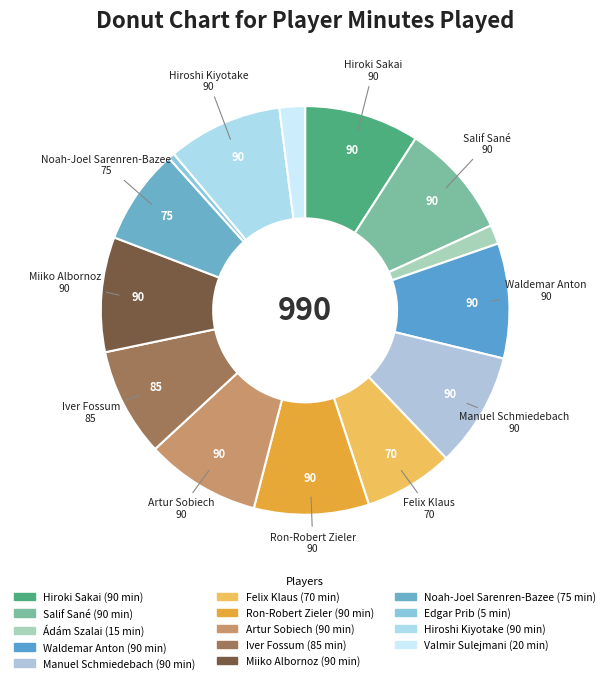

Is it true that Felix Klaus is 7% of the pie?

True